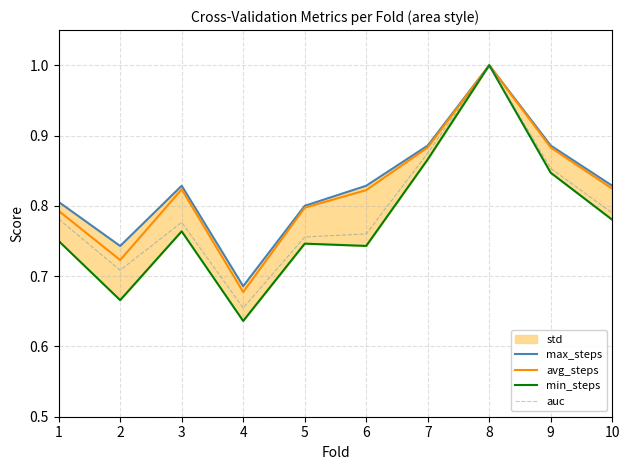

Rank the series at 9 from highest to lowest value.

max_steps, avg_steps, auc, min_steps